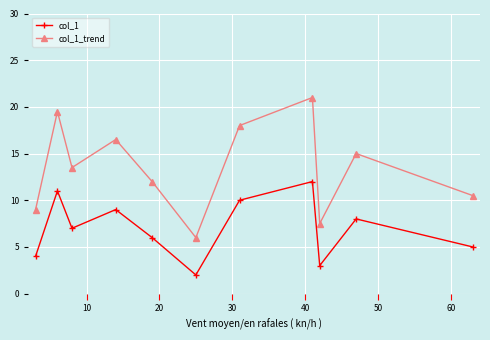

True or false: col_1_trend and col_1 cross at least once.

False